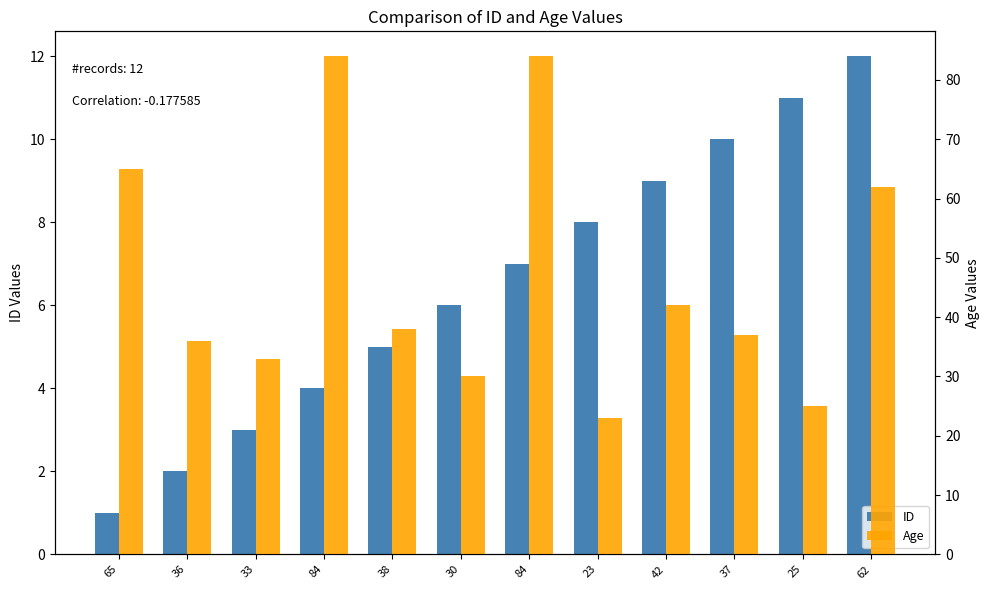

At how many categories does at least one series exceed 18?

12